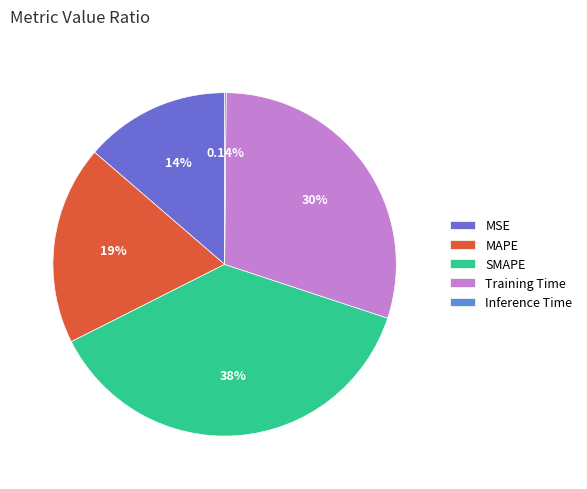

Does MSE represent more than half of the total?

No